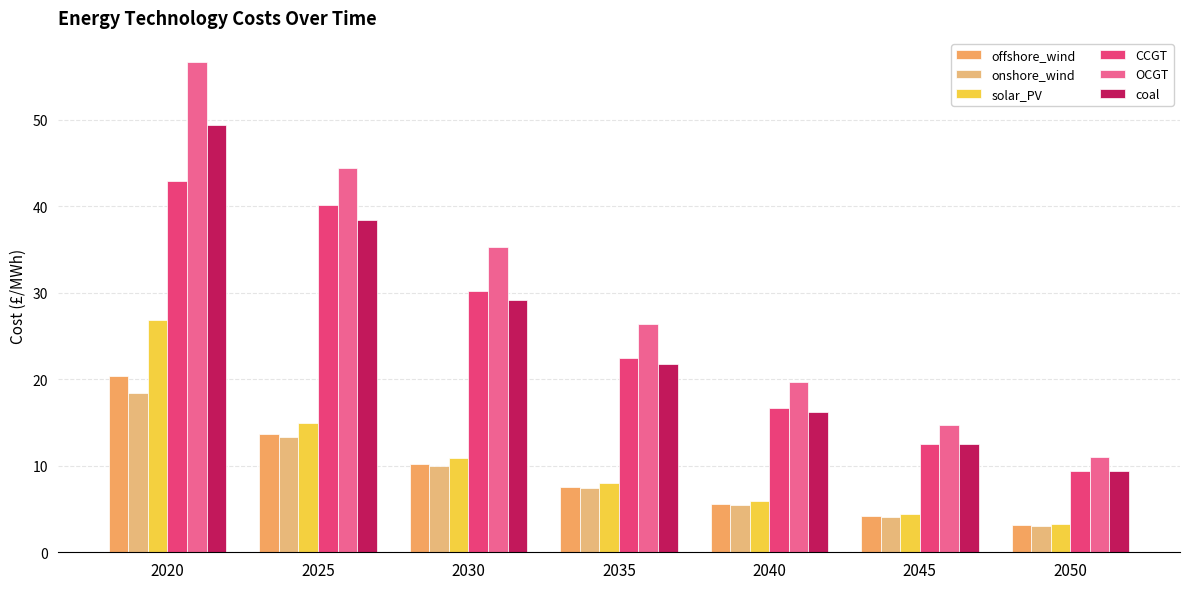

What are all the series names shown in the legend?

offshore_wind, onshore_wind, solar_PV, CCGT, OCGT, coal